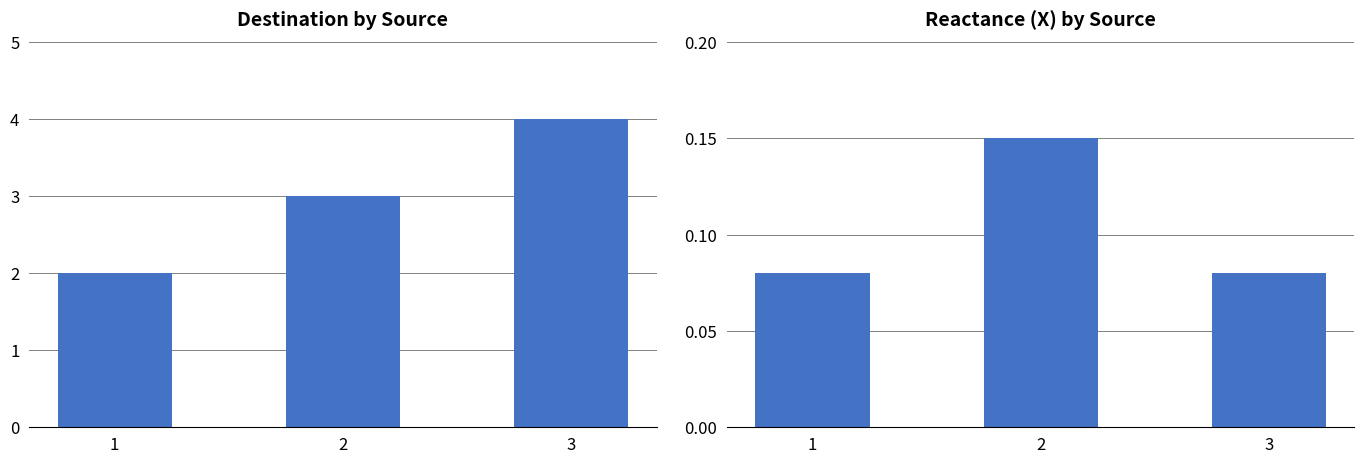

What is the value of the Destination bar at the 3rd from the left?

4.0